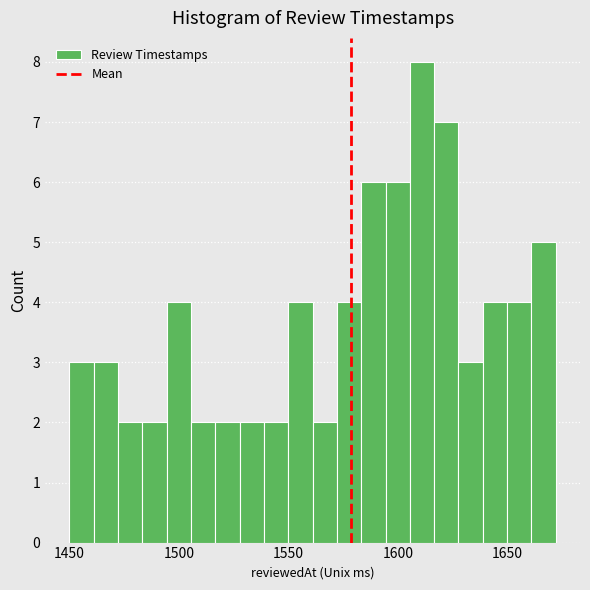

Read against the x-axis, roughly where is the centre of the tallest bar?

1610